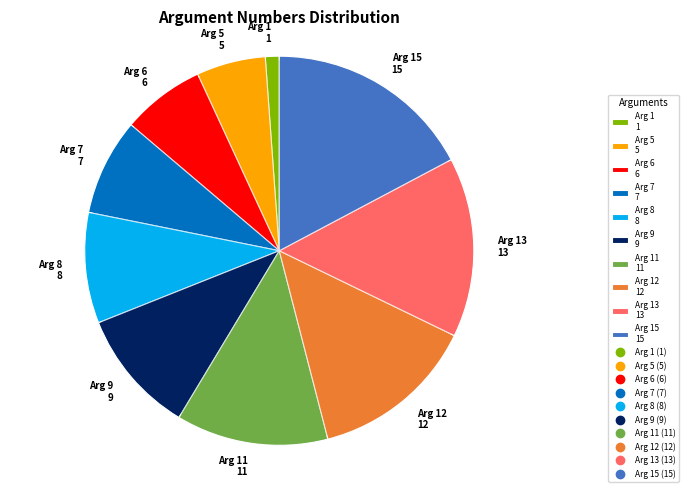

Is there any slice that represents more than half of the pie?

No